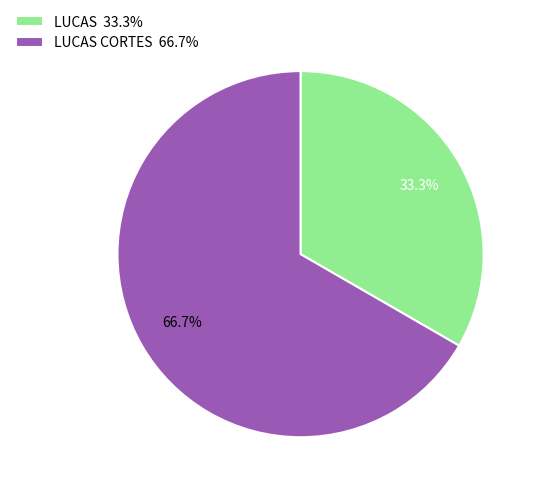

Combined, do LUCAS 33.3% and LUCAS CORTES 66.7% account for over 50%?

Yes